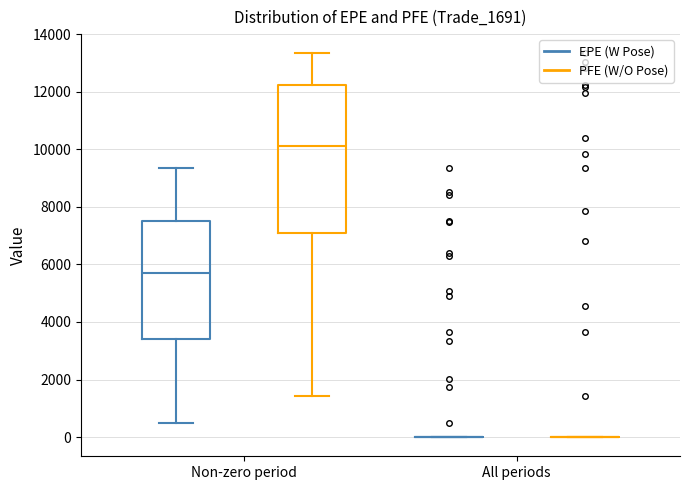

Reading left to right, read every box against the y-axis: the position of its median line, the range the box covers, and the ends of its whiskers. The values are not printed on the chart, so give them approximately, as read against the axis.

Non-zero period (EPE (W Pose)): median 5600, box 3400 to 7400, whiskers 400 to 9400
Non-zero period (PFE (W/O Pose)): median 10200, box 7000 to 12200, whiskers 1400 to 13400
All periods (EPE (W Pose)): box collapsed to a line at 0, whiskers 0 to 0
All periods (PFE (W/O Pose)): box collapsed to a line at 0, whiskers 0 to 0